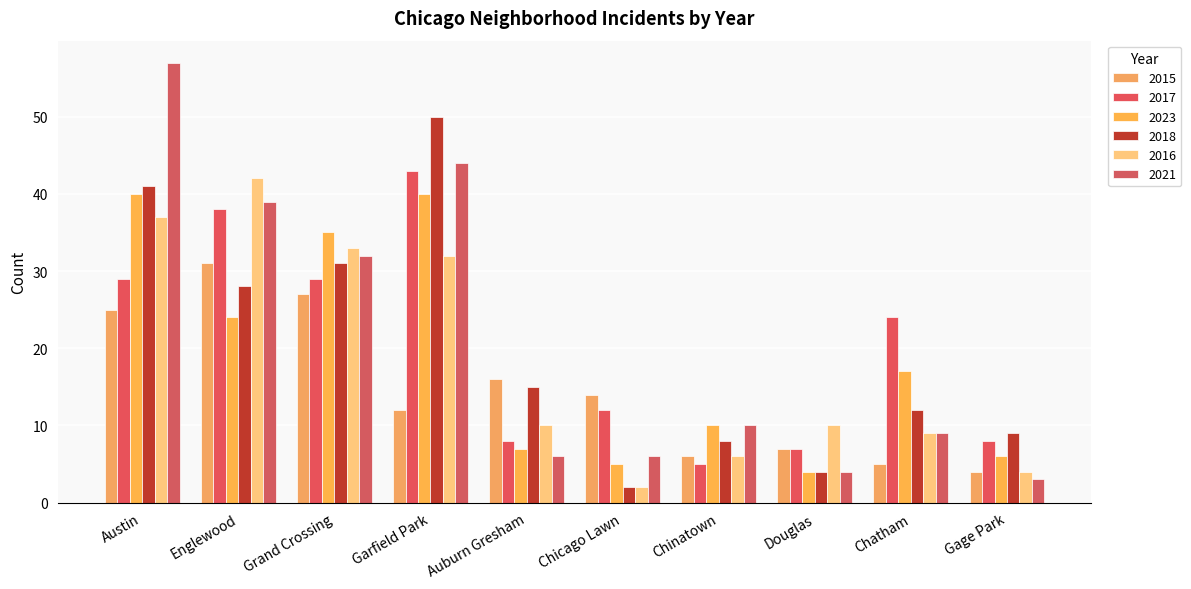

How many bars are there in total?

60